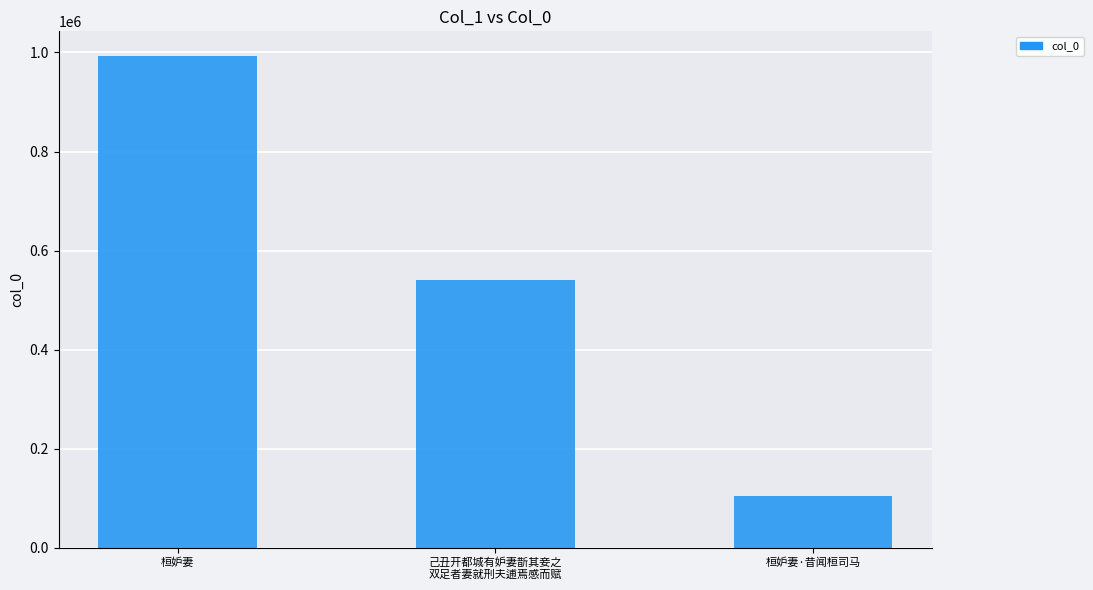

What is the average value?

545959